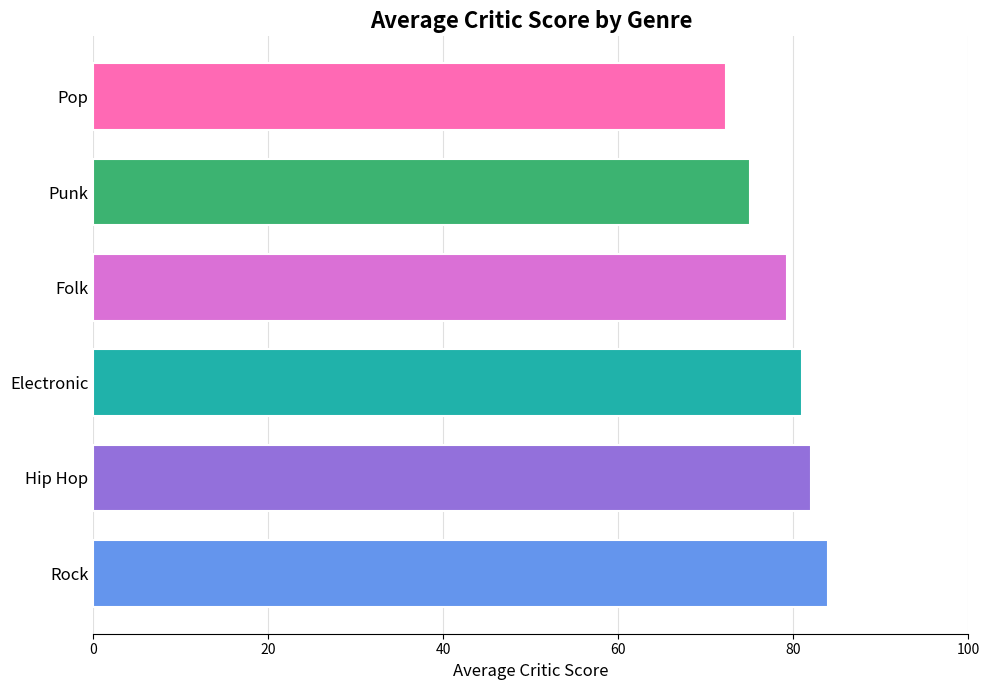

What is the greatest value displayed?

84.0